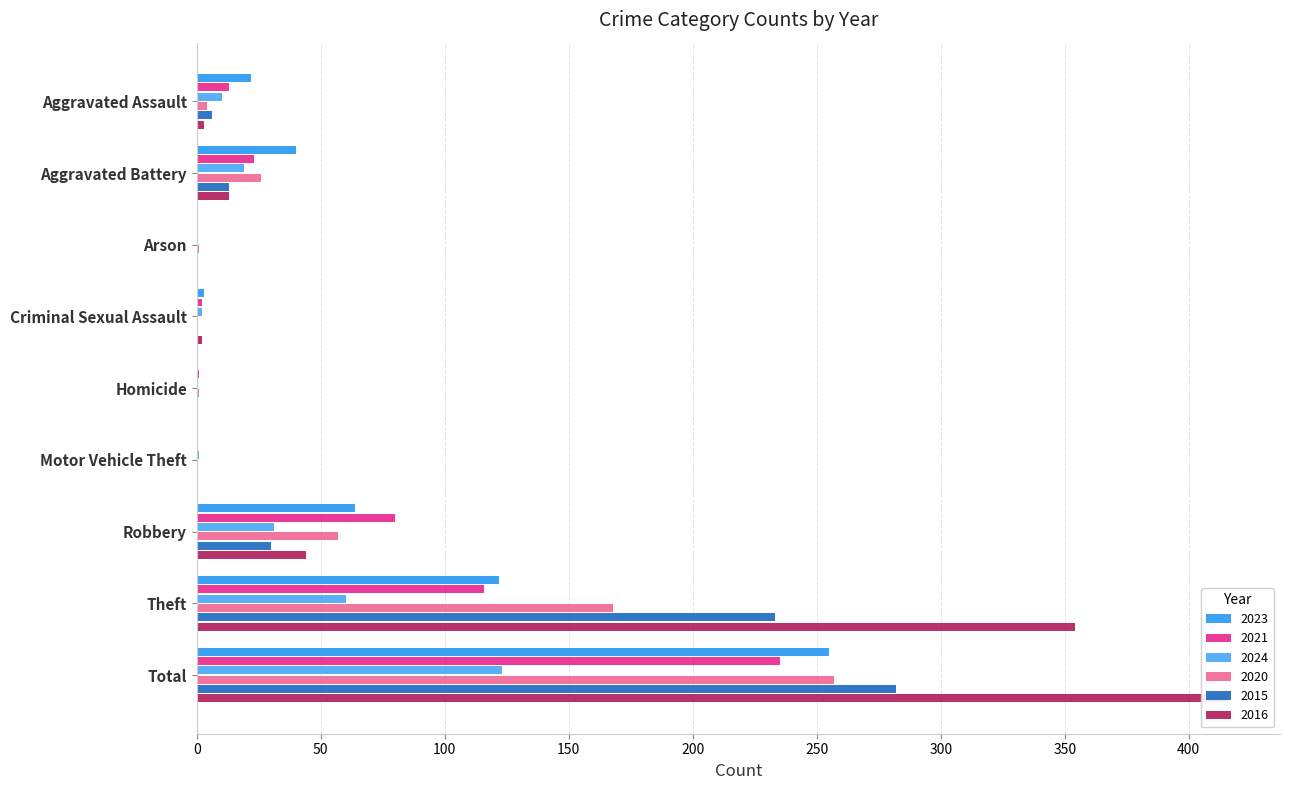

Rank the categories by 2015 value from highest to lowest.

Total, Theft, Robbery, Aggravated Battery, Aggravated Assault, Arson, Criminal Sexual Assault, Homicide, Motor Vehicle Theft